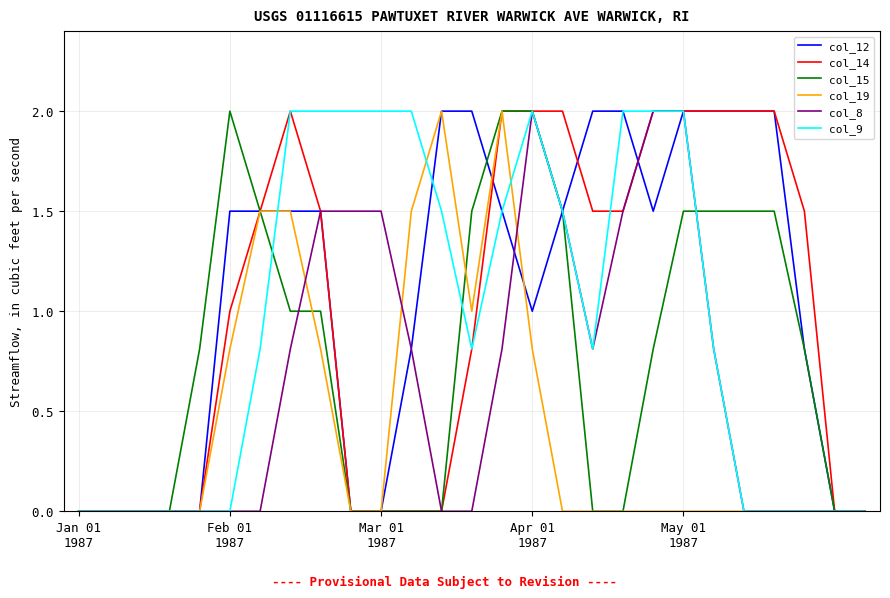

What is the greatest value displayed?

2.0